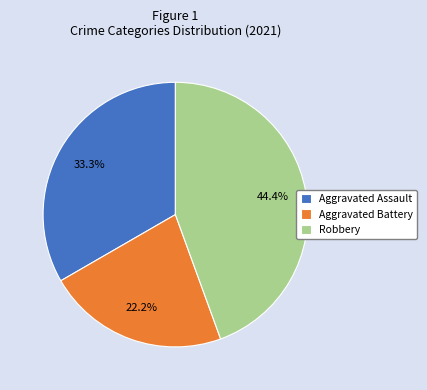

To the nearest percent, what is the difference between the largest and smallest slice percentages?

22%